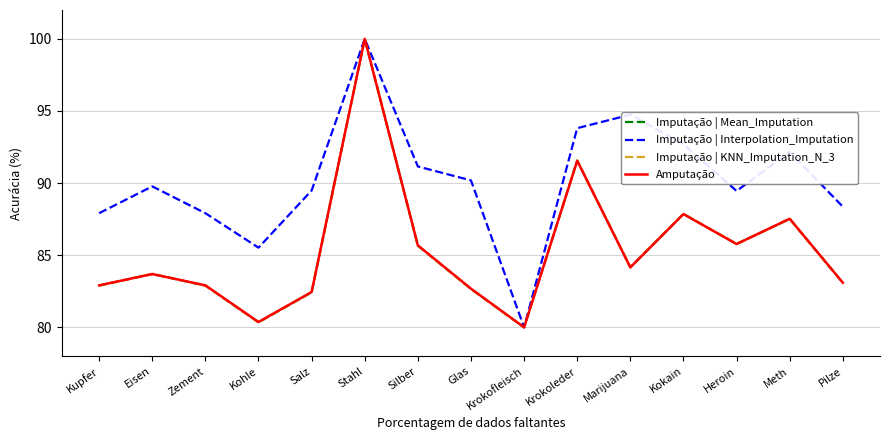

What is the sum of the Imputação | Interpolation_Imputation values at Krokofleisch and Eisen?

169.8